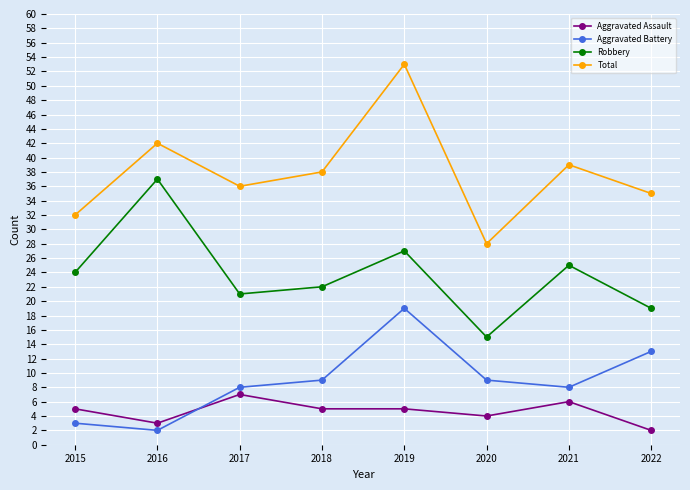

Reading left to right, transcribe all the data shown in this chart.

Aggravated Assault: 2015=5	2016=3	2017=7	2018=5	2019=5	2020=4	2021=6	2022=2
Aggravated Battery: 2015=3	2016=2	2017=8	2018=9	2019=19	2020=9	2021=8	2022=13
Robbery: 2015=24	2016=37	2017=21	2018=22	2019=27	2020=15	2021=25	2022=19
Total: 2015=32	2016=42	2017=36	2018=38	2019=53	2020=28	2021=39	2022=35